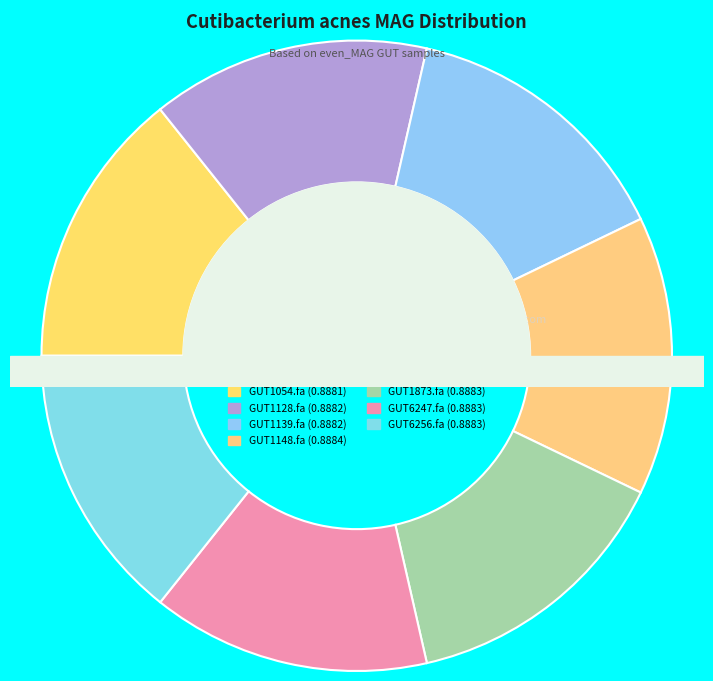

True or false: even_MAG-GUT1139.fa accounts for 14% of the total.

True